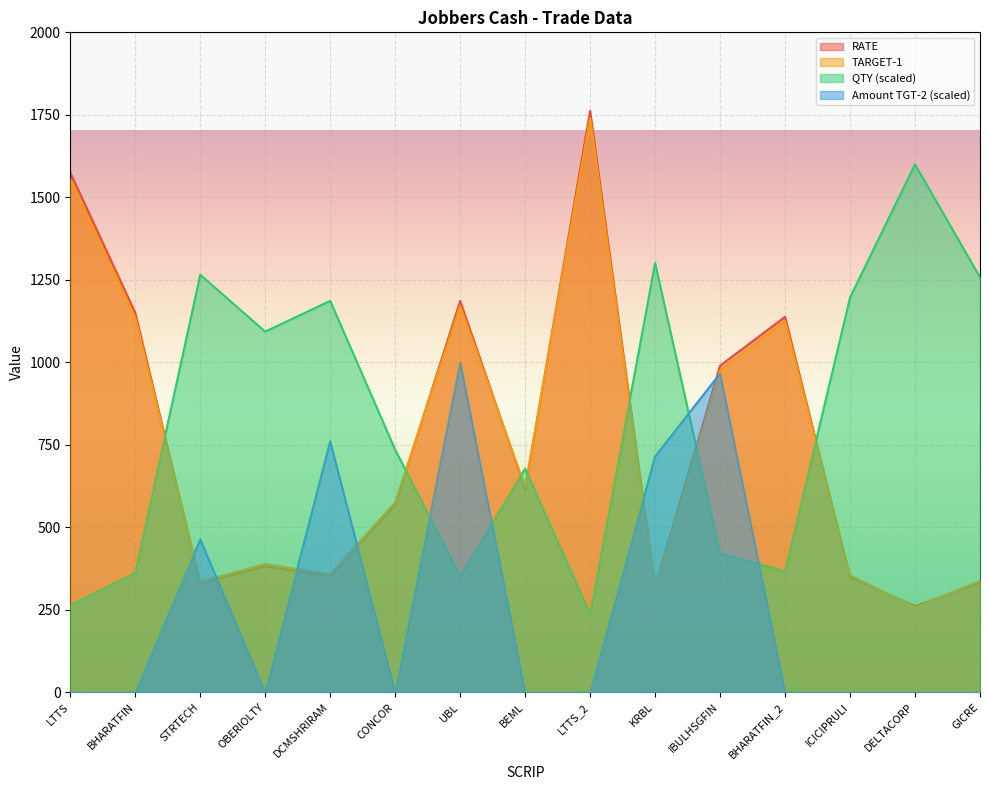

True or false: Amount_TGT2 has a value of 466.2 at DCMSHRIRAM.

False